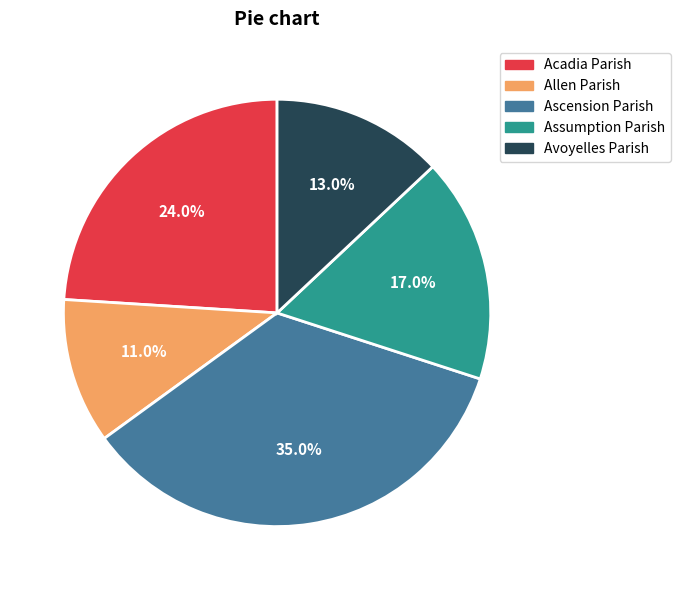

The Avoyelles Parish slice represents 26% of the pie. True or false?

False